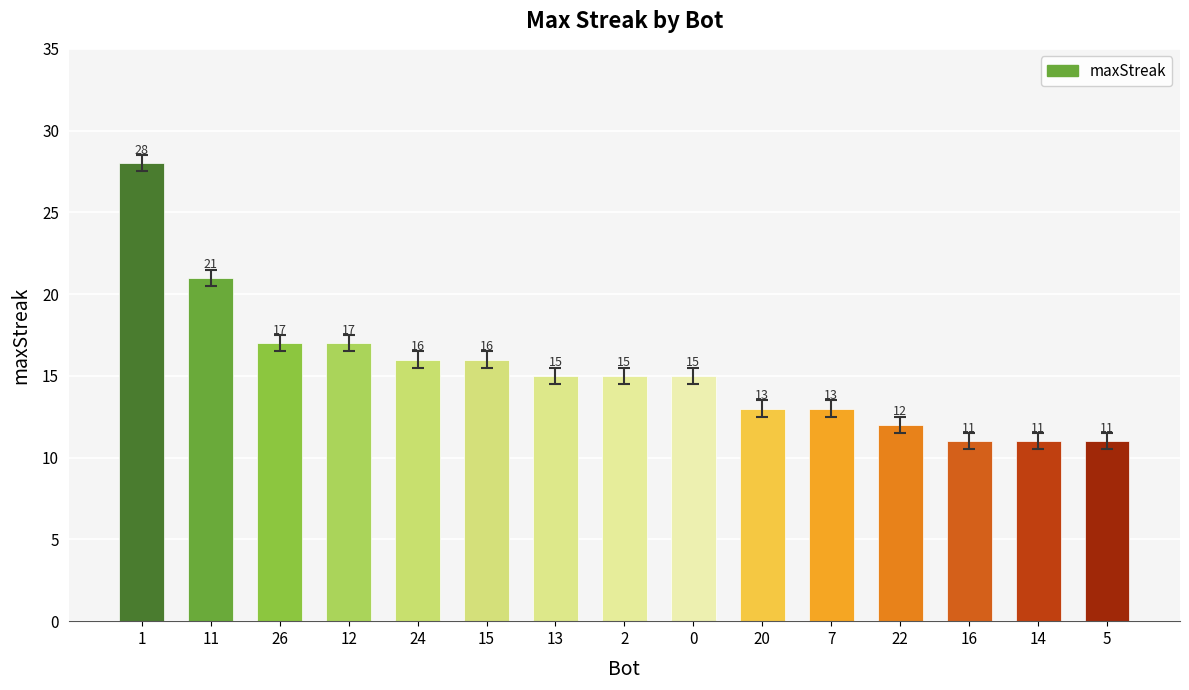

Count the number of categories in the chart.

15